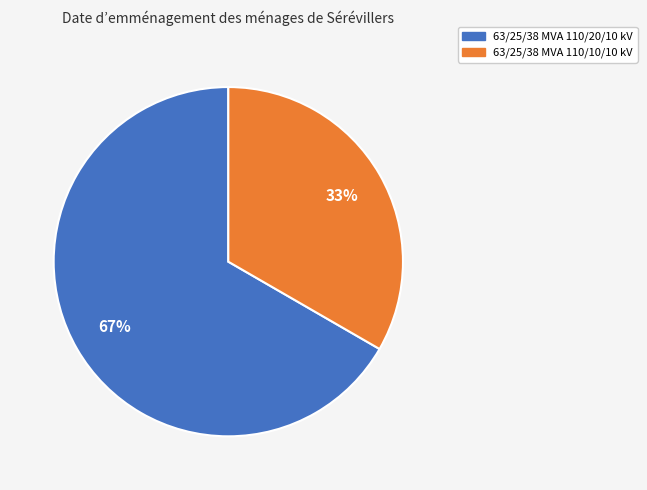

Approximately how many times larger is the value at 63/25/38 MVA 110/20/10 kV compared to 63/25/38 MVA 110/10/10 kV?

2.0